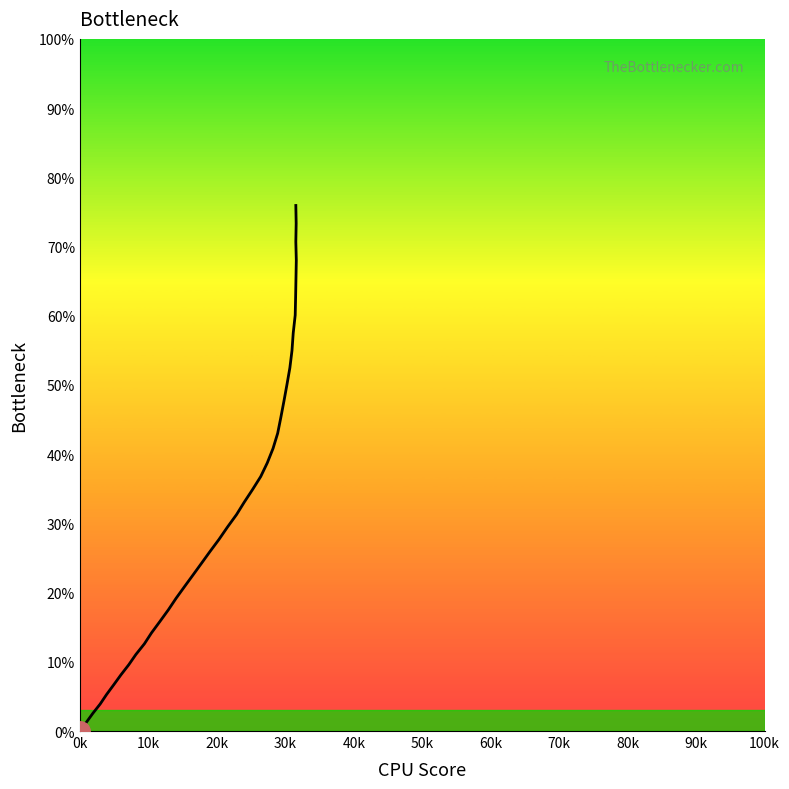

What is the sum of all values?

1320.9